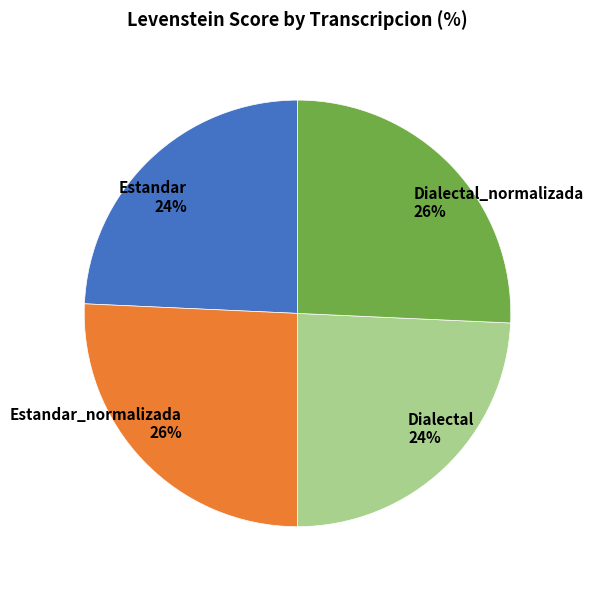

To the nearest percent, what percentage of the pie is Dialectal?

24%